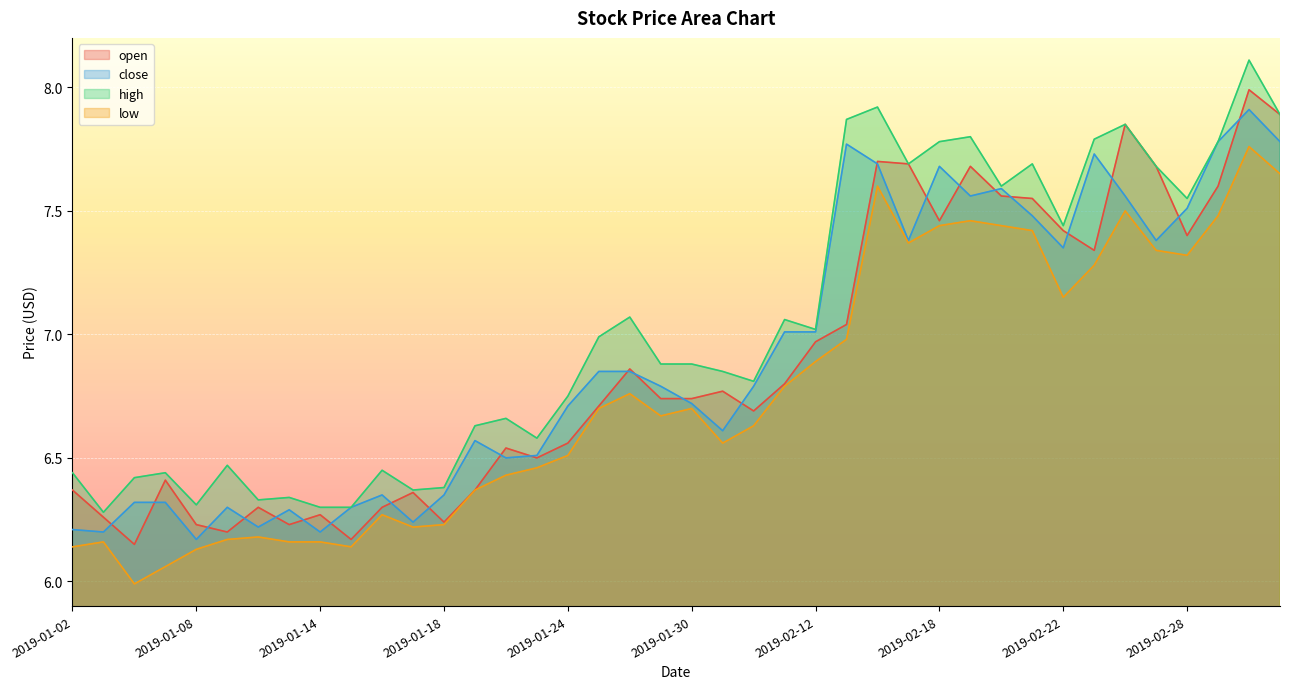

Which category has the lowest value in the open series?

2019-01-04